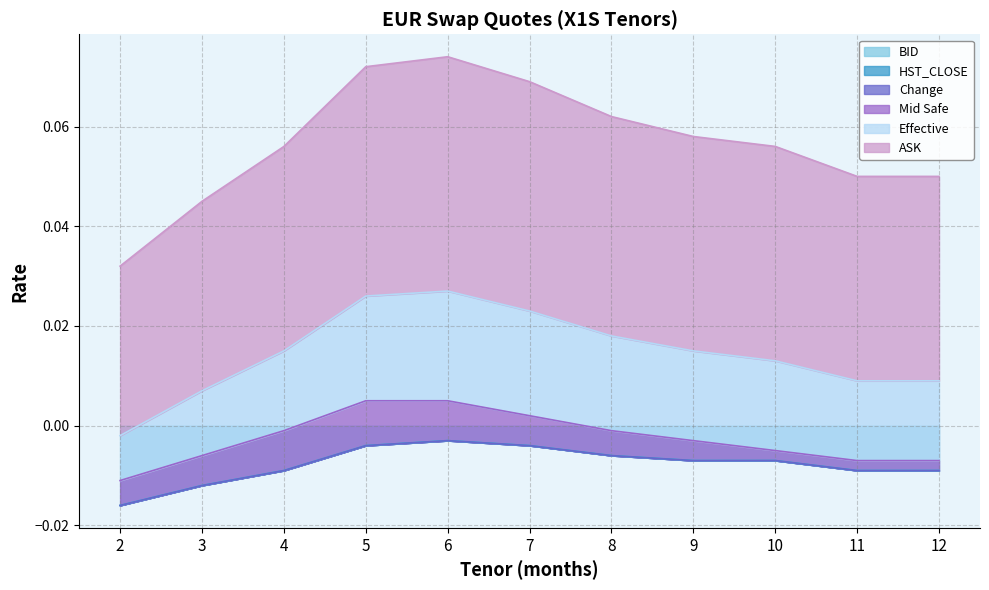

At which label is ASK closest to 0?

6